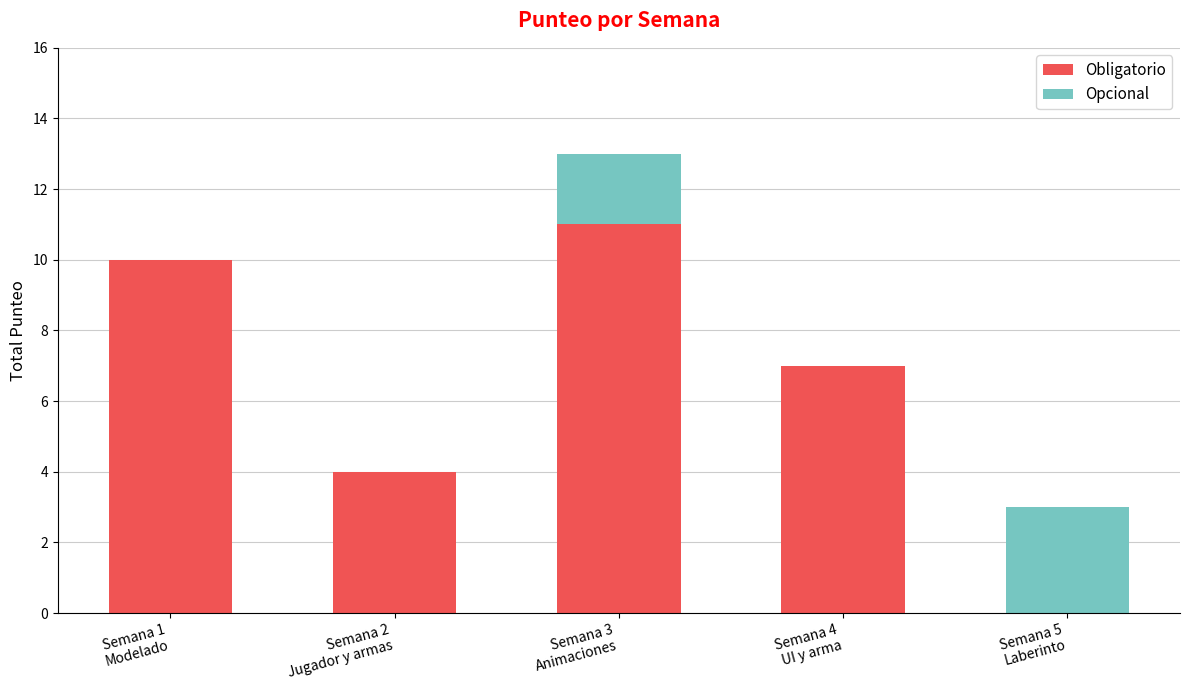

What is the highest value of the Obligatorio series?

11